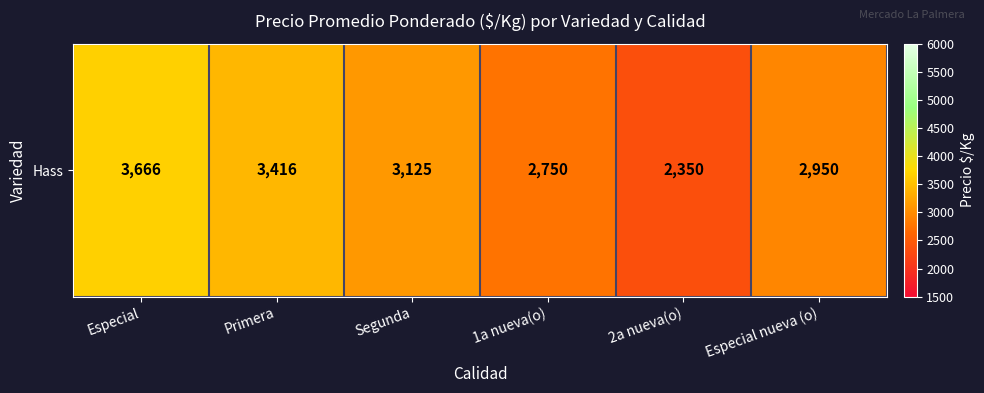

Reading left to right, transcribe all the data shown in this chart.

3666.7	3416.6	3125.0	2750.0	2350.0	2950.0